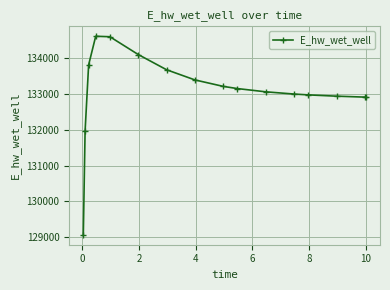

What is the sum of all values?

2129405.9